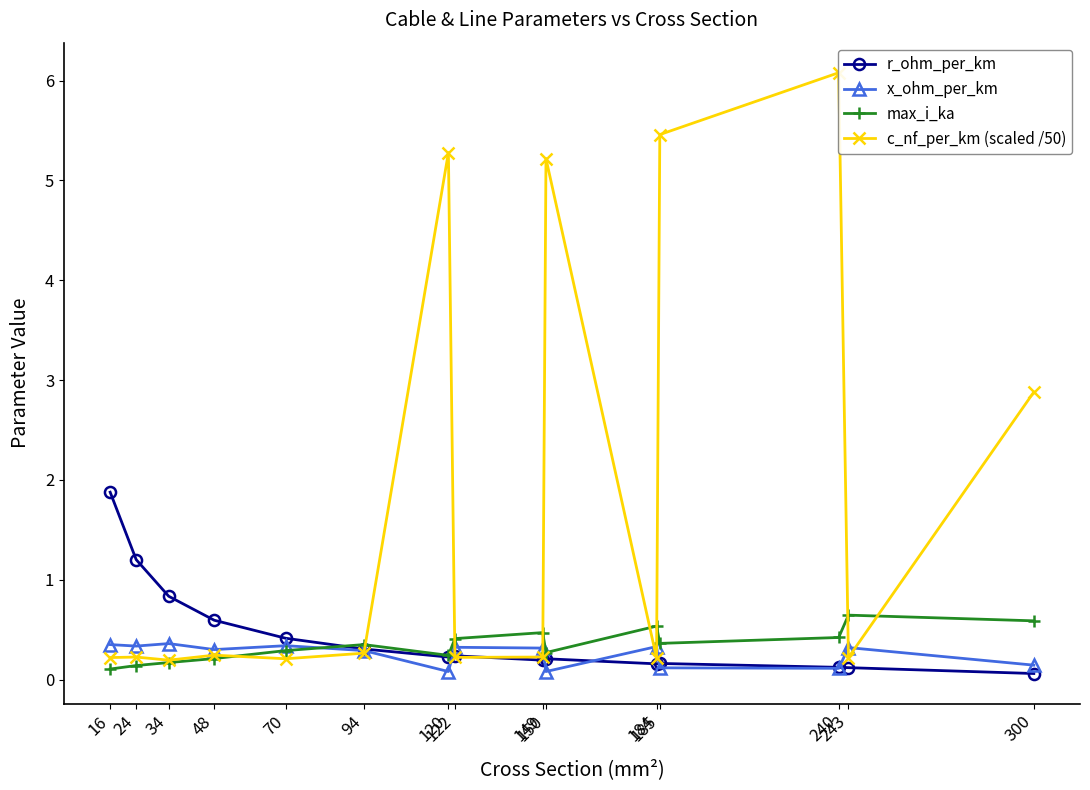

Where is x_ohm_per_km nearest to the value 0?

120